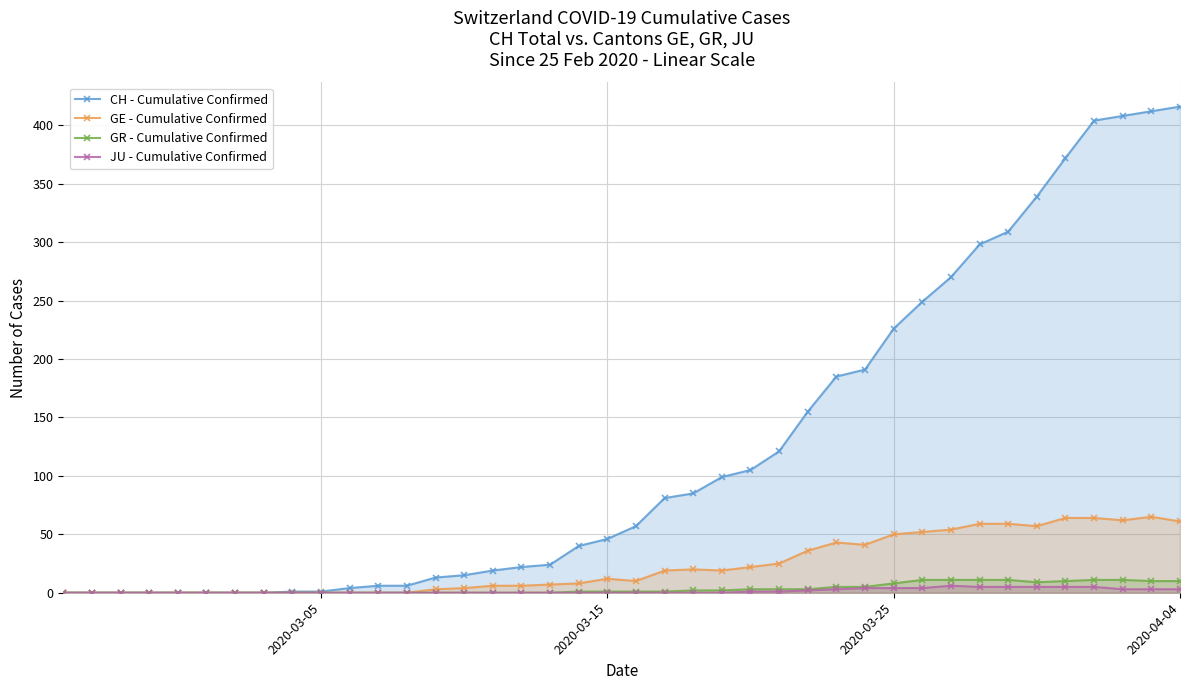

True or false: GE - Cumulative Confirmed and JU - Cumulative Confirmed intersect in this chart.

False